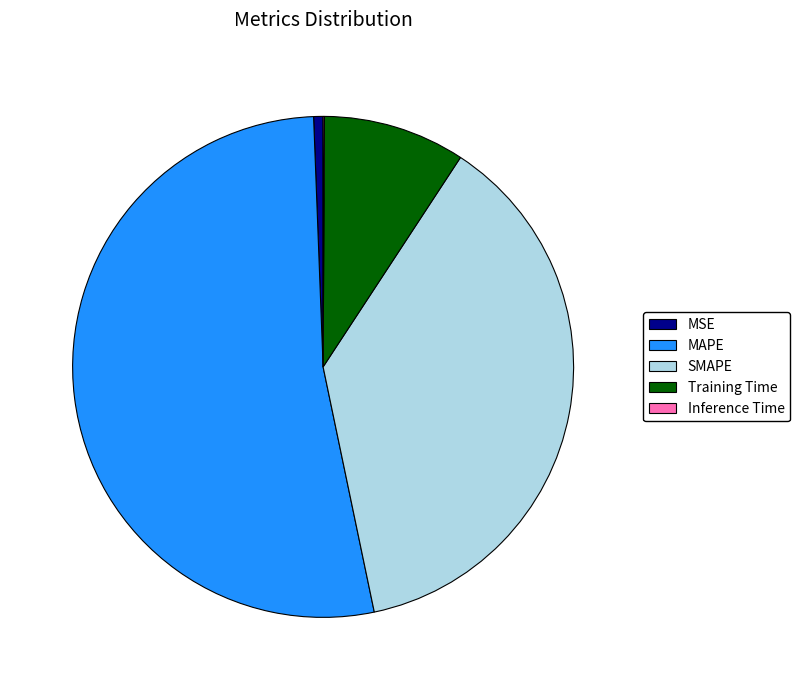

Between MAPE and MSE, which is larger?

MAPE